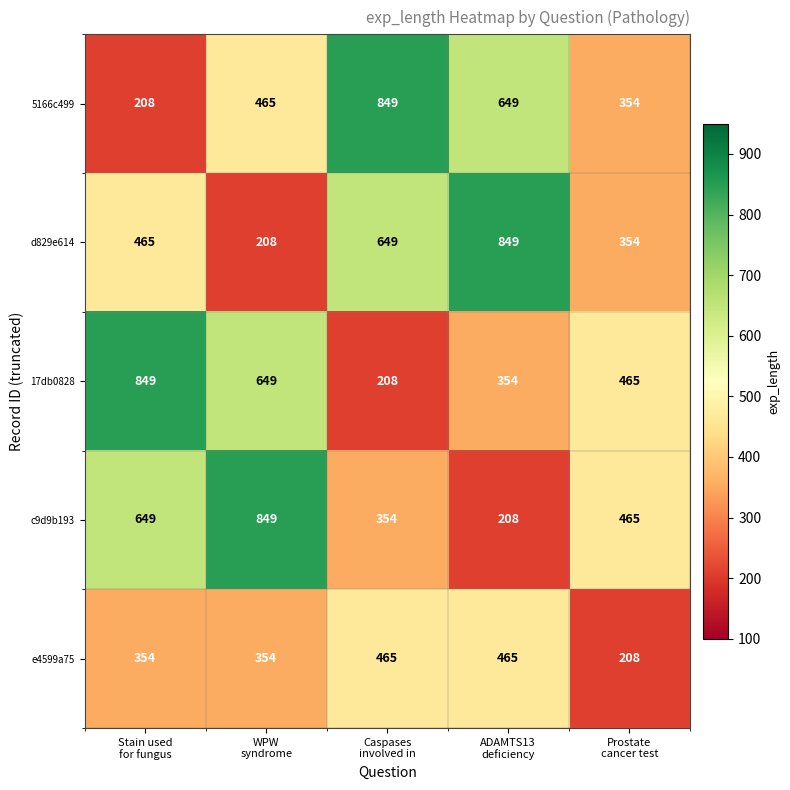

Reading left to right, list all the values displayed in this chart.

5166c499: 208	465	849	649	354
d829e614: 465	208	649	849	354
17db0828: 849	649	208	354	465
c9d9b193: 649	849	354	208	465
e4599a75: 354	354	465	465	208